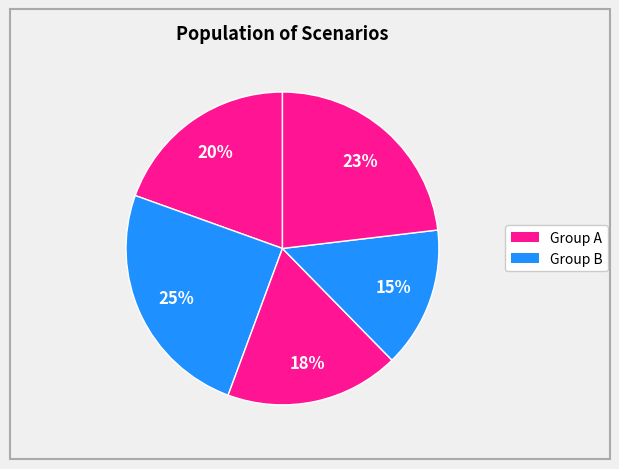

How many slices are in this pie chart?

5